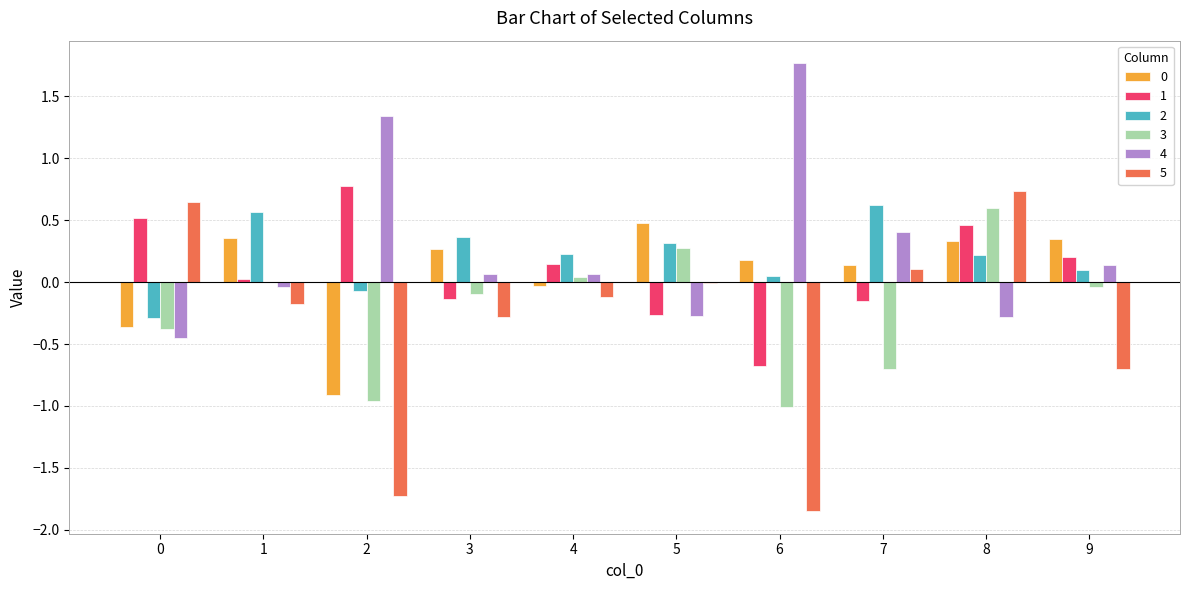

Is the value of 4 at 9 greater than the value of 5 at 9?

Yes